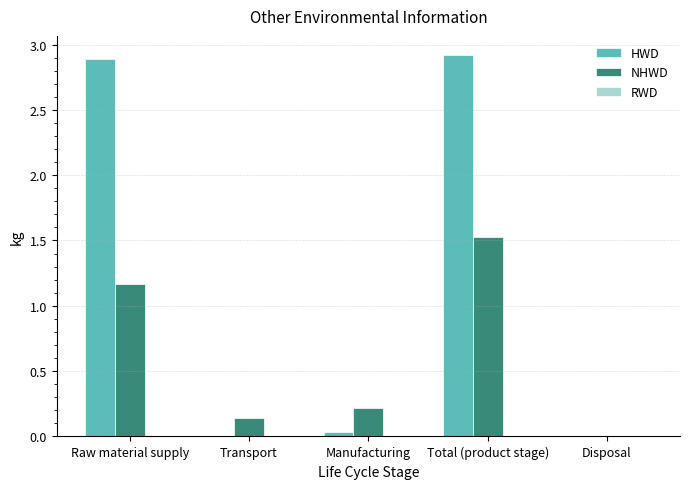

What is the sum of all NHWD values?

3.1